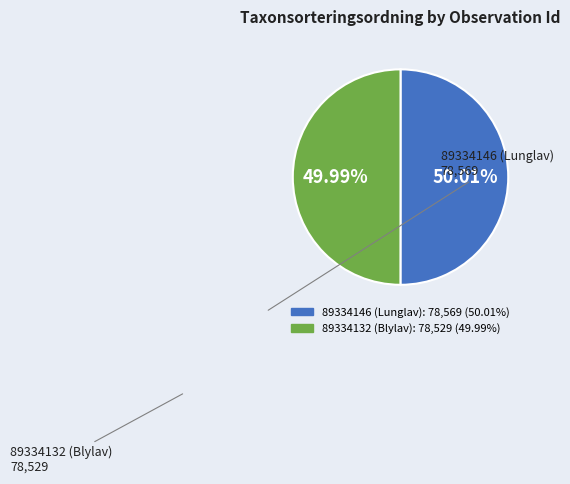

How many slices are in this pie chart?

2